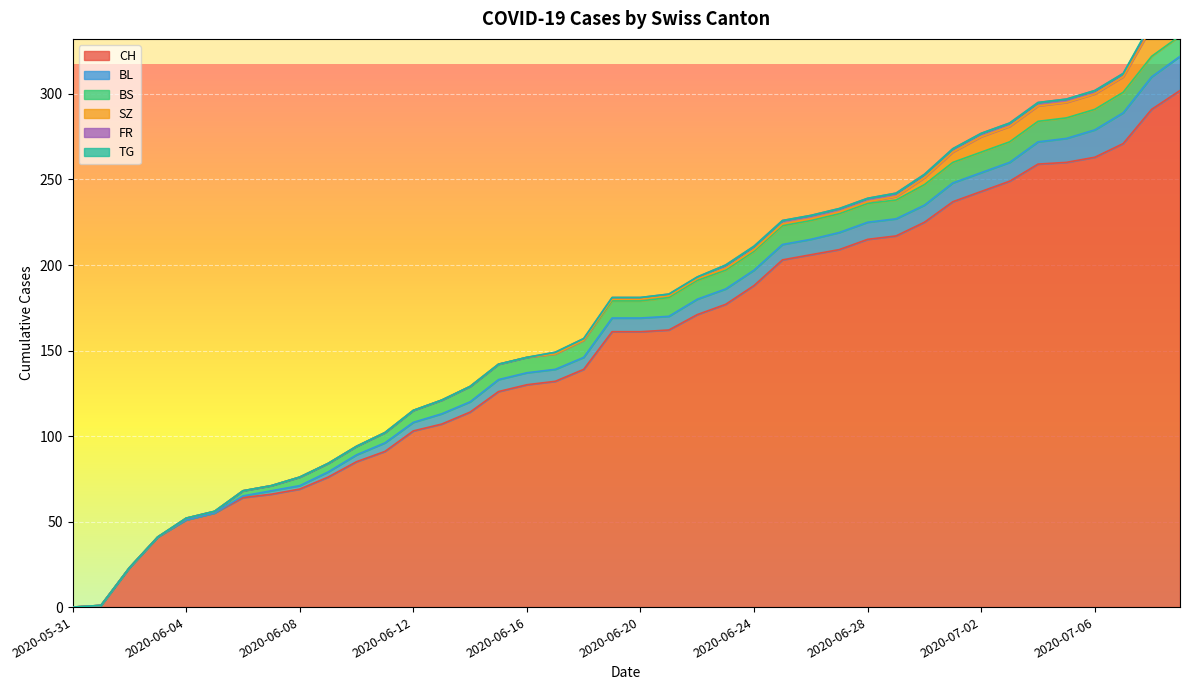

Rank the series by their maximum value, from highest to lowest.

CH, BL, SZ, BS, FR, TG